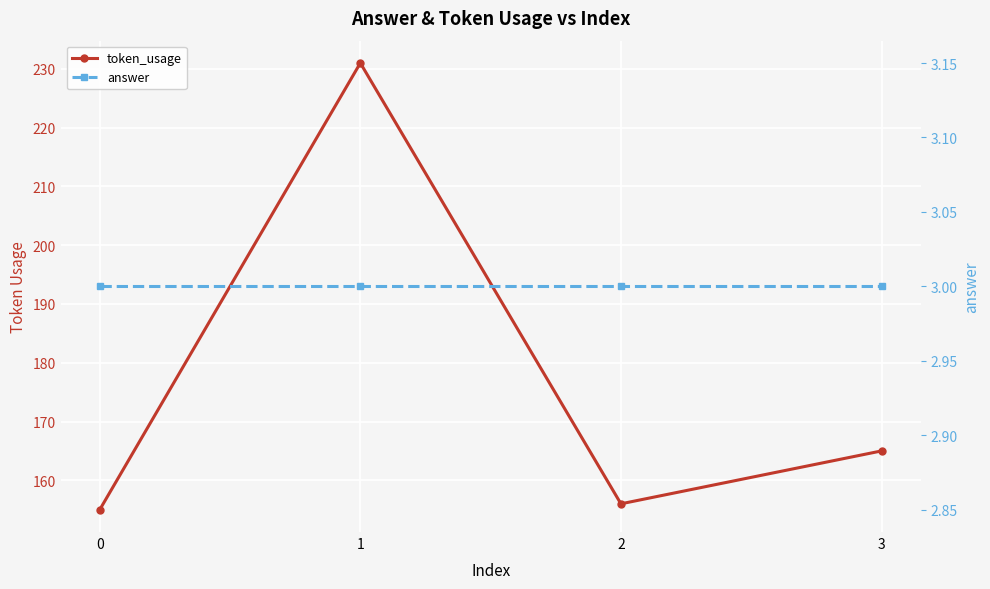

What is the sum of all answer values?

12